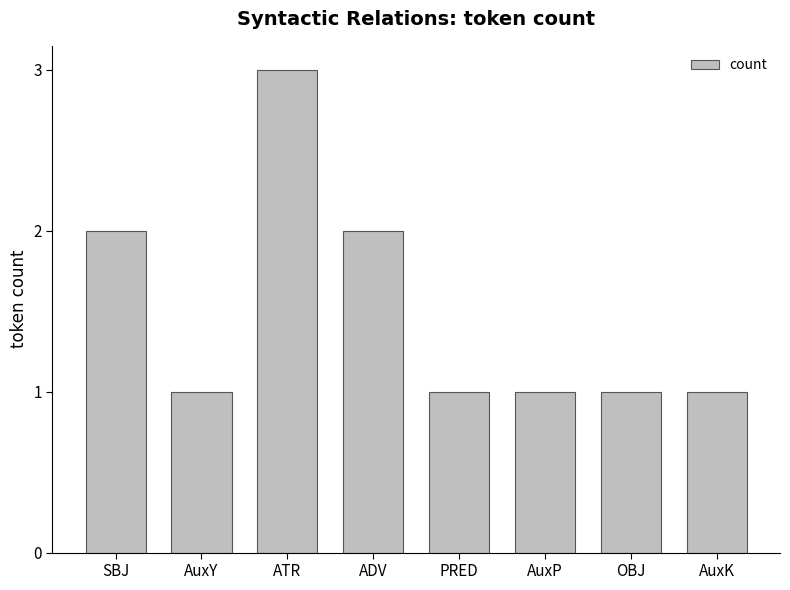

The chart shows a value of 2 at PRED. True or false?

False